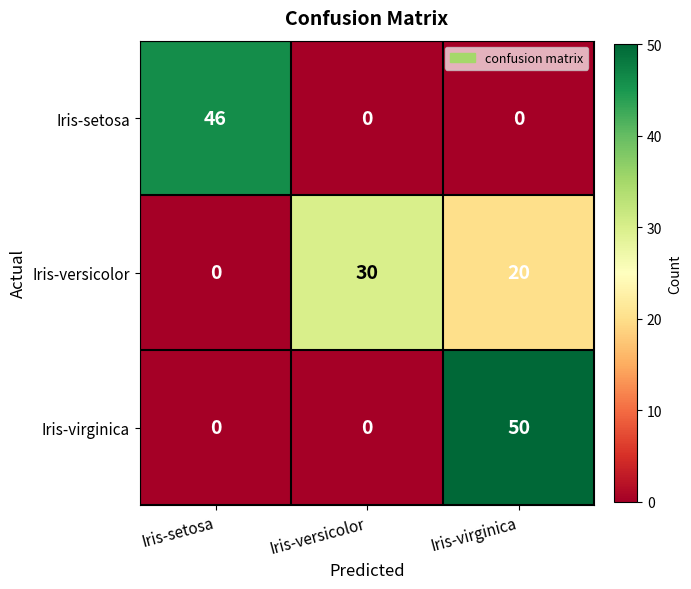

At which category is the sum across all series the highest?

Iris-virginica